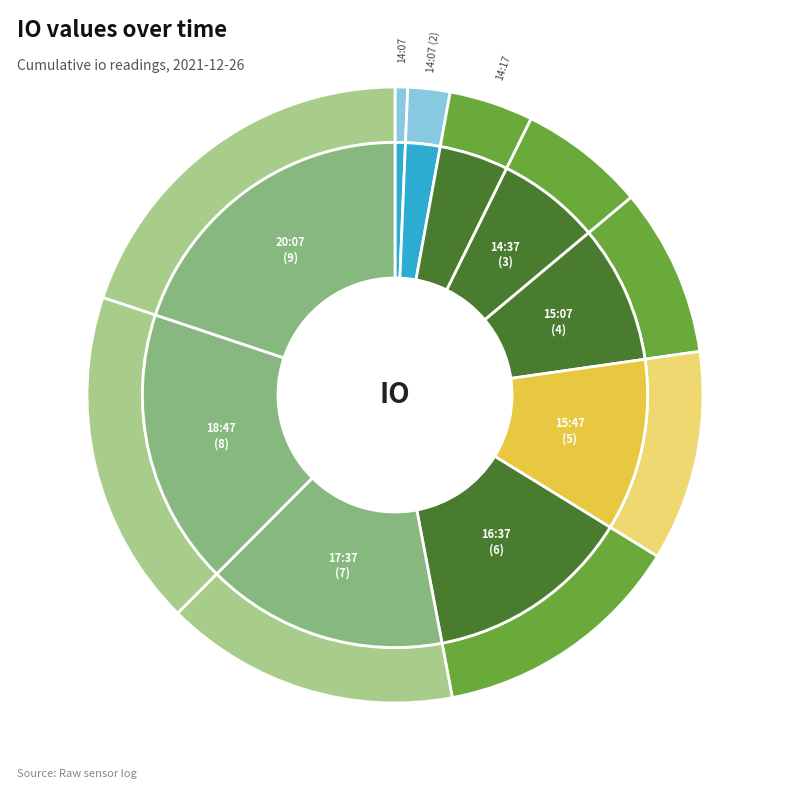

To the nearest percent, what is the combined percentage of 20:07 and 15:47?

31%